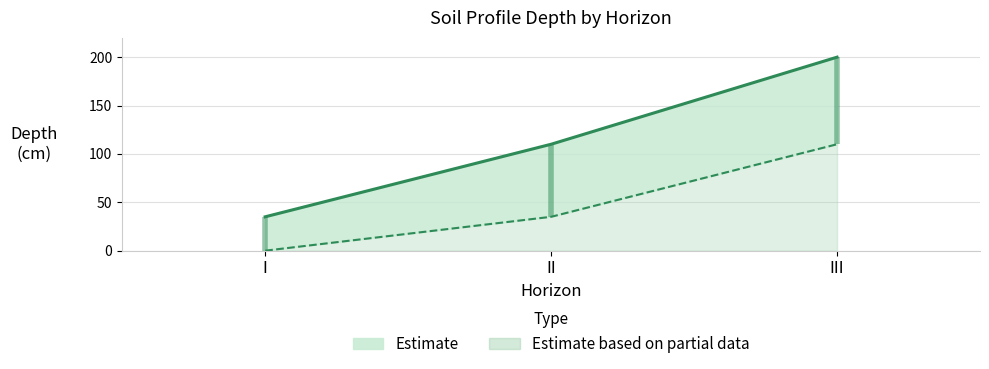

What value does the profundidad_inferior series have at II, to the nearest 10?

110